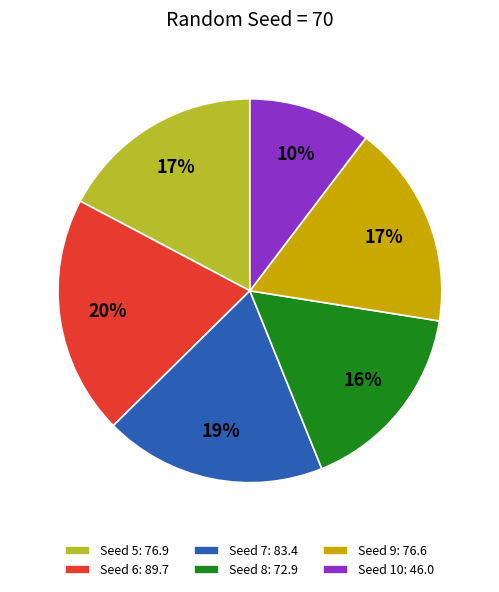

To the nearest percent, what is the difference between the largest and smallest slice percentages?

10%